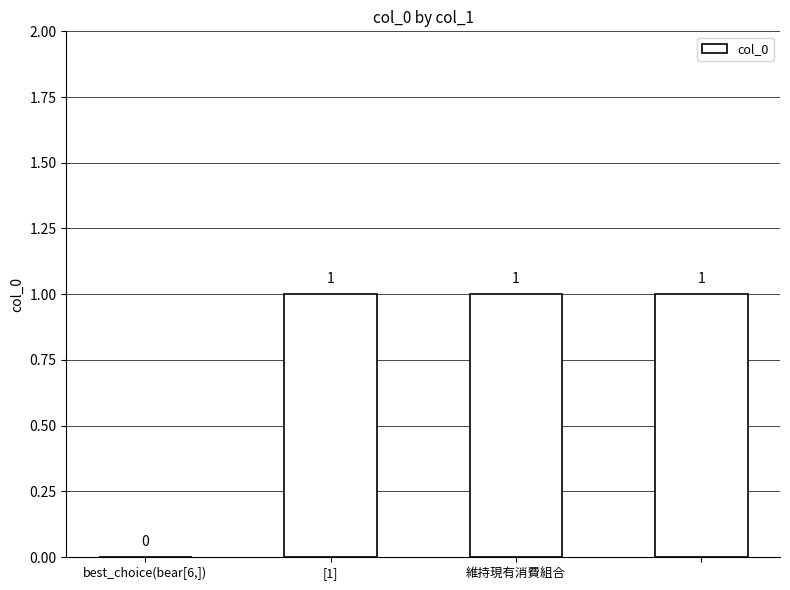

What is the sum of all values?

3